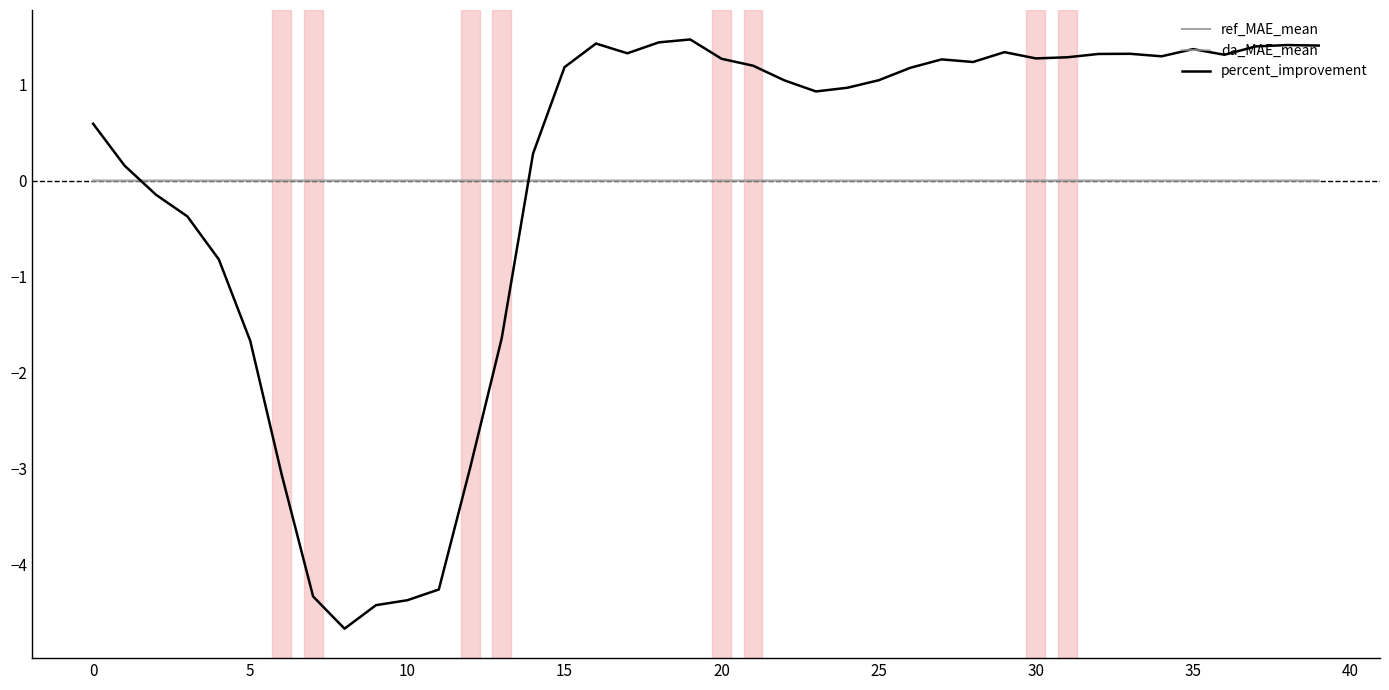

Count the number of categories in the chart.

40